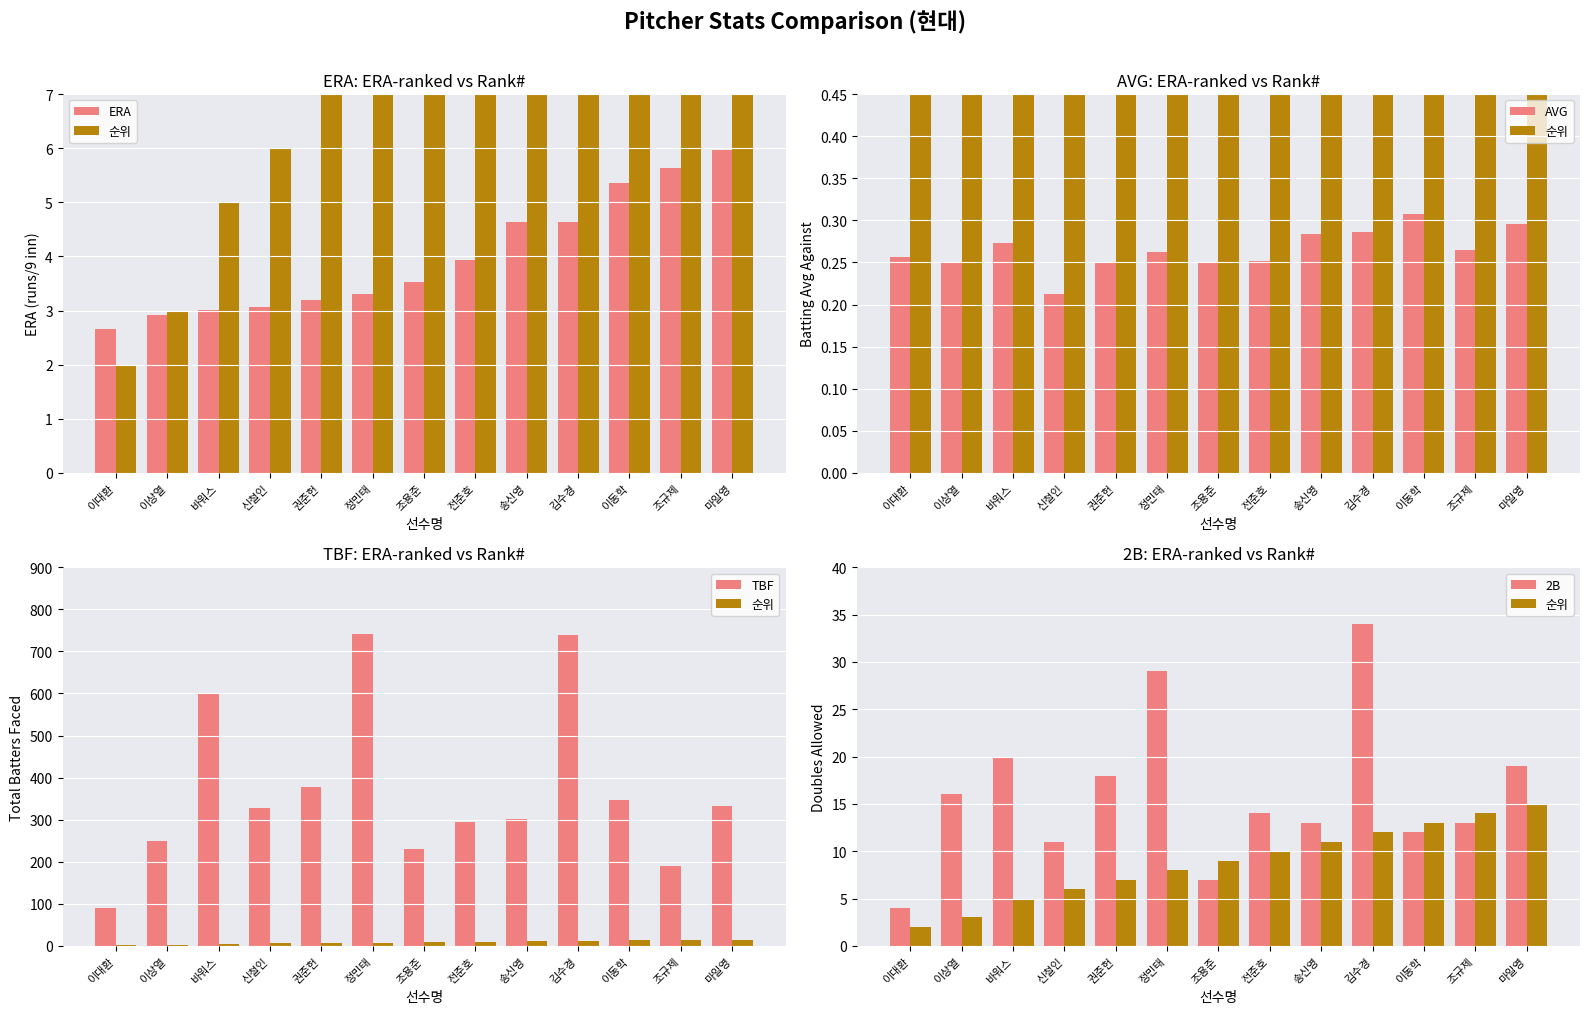

What is the difference between the maximum and minimum values in the ERA series?

3.3